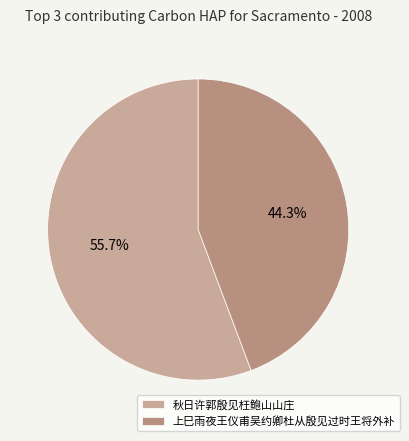

Rank the categories by value from lowest to highest.

上巳雨夜王仪甫吴约卿杜从殷见过时王将外补, 秋日许郭殷见枉鲍山山庄